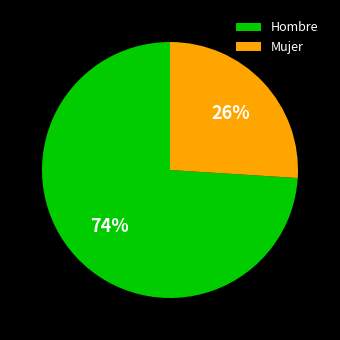

Which has a higher value, Hombre or Mujer?

Hombre